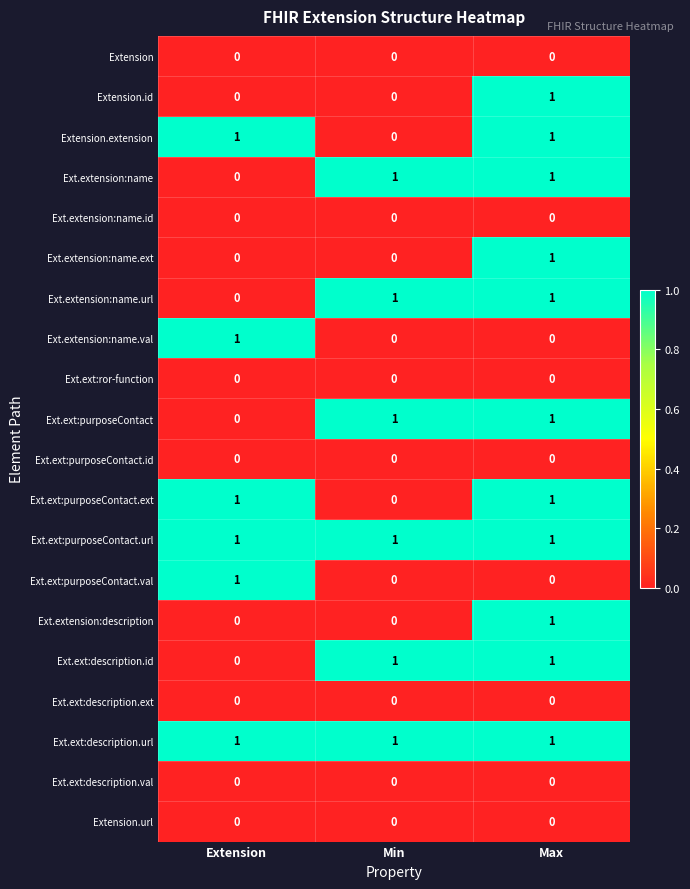

The value of Extension.id at Min is 0. True or false?

True